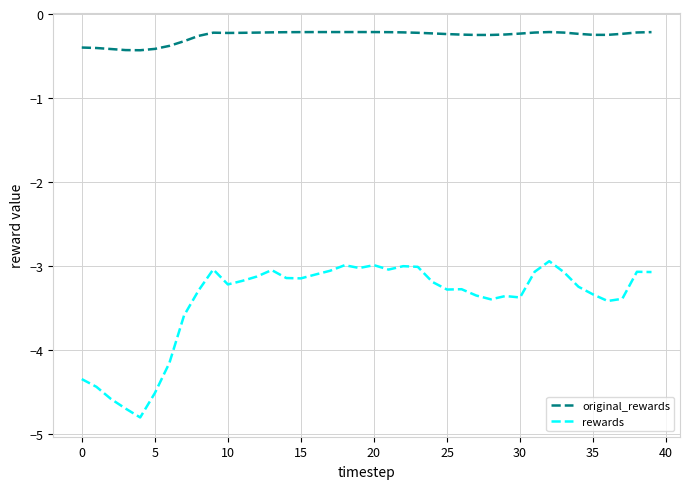

True or false: original_rewards and rewards intersect in this chart.

False